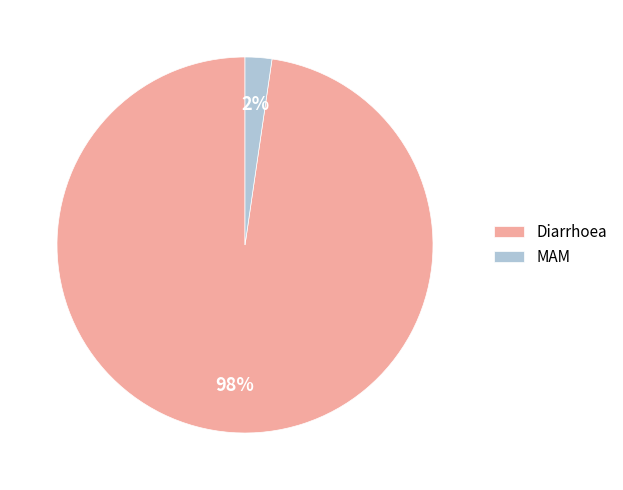

Rank the categories by value from highest to lowest.

Diarrhoea, MAM